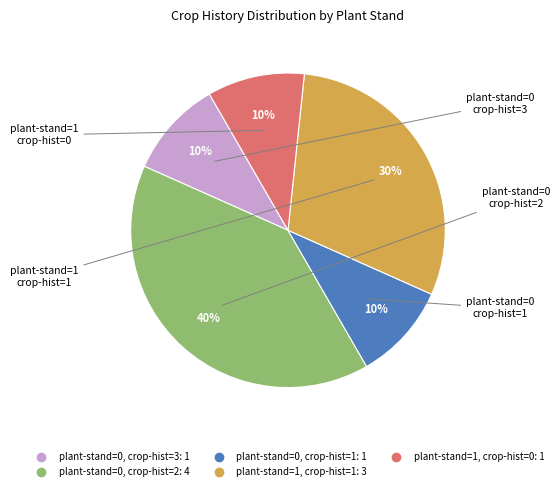

Is there any slice that represents more than half of the pie?

No